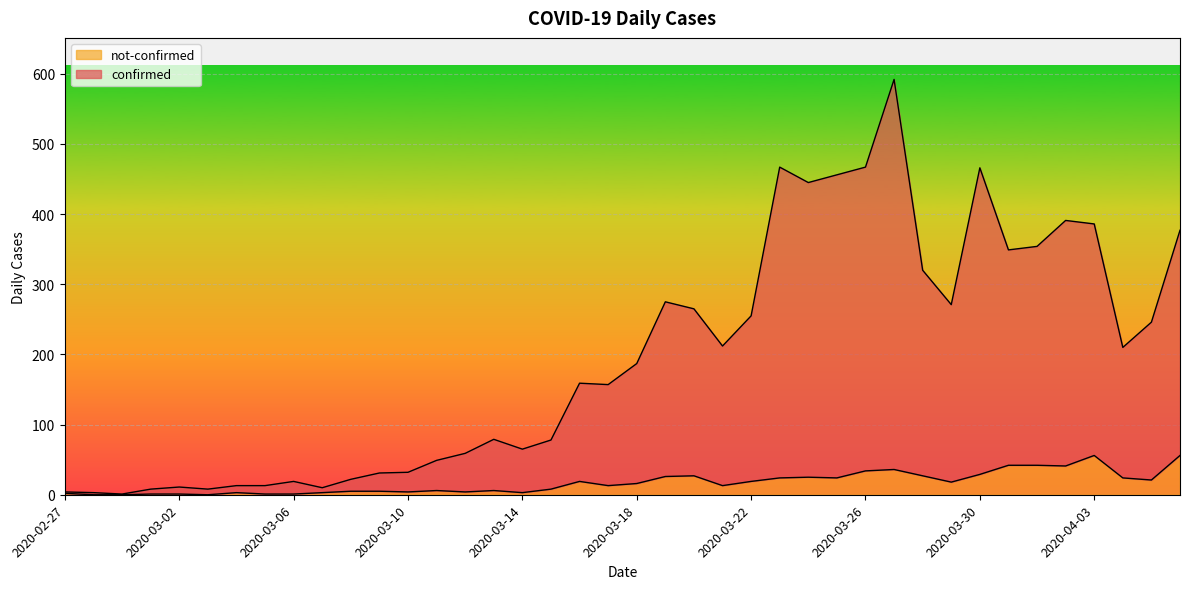

Is the value of not-confirmed at 2020-03-20 greater than the value of confirmed at 2020-03-31?

No